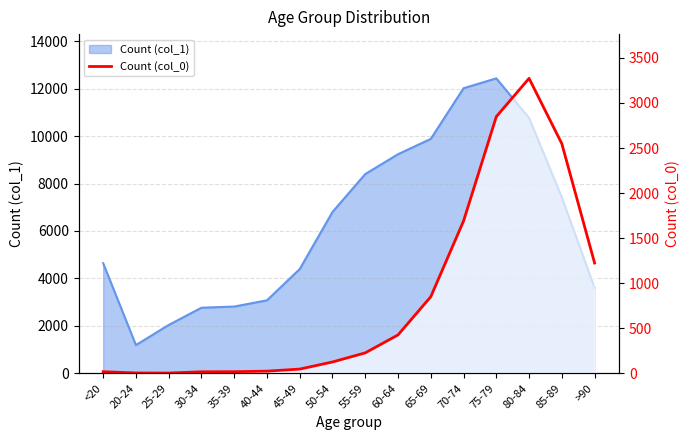

List the labels in order of value, largest first.

80-84, 75-79, 85-89, 70-74, >90, 65-69, 60-64, 55-59, 50-54, 45-49, 40-44, <20, 35-39, 30-34, 20-24, 25-29